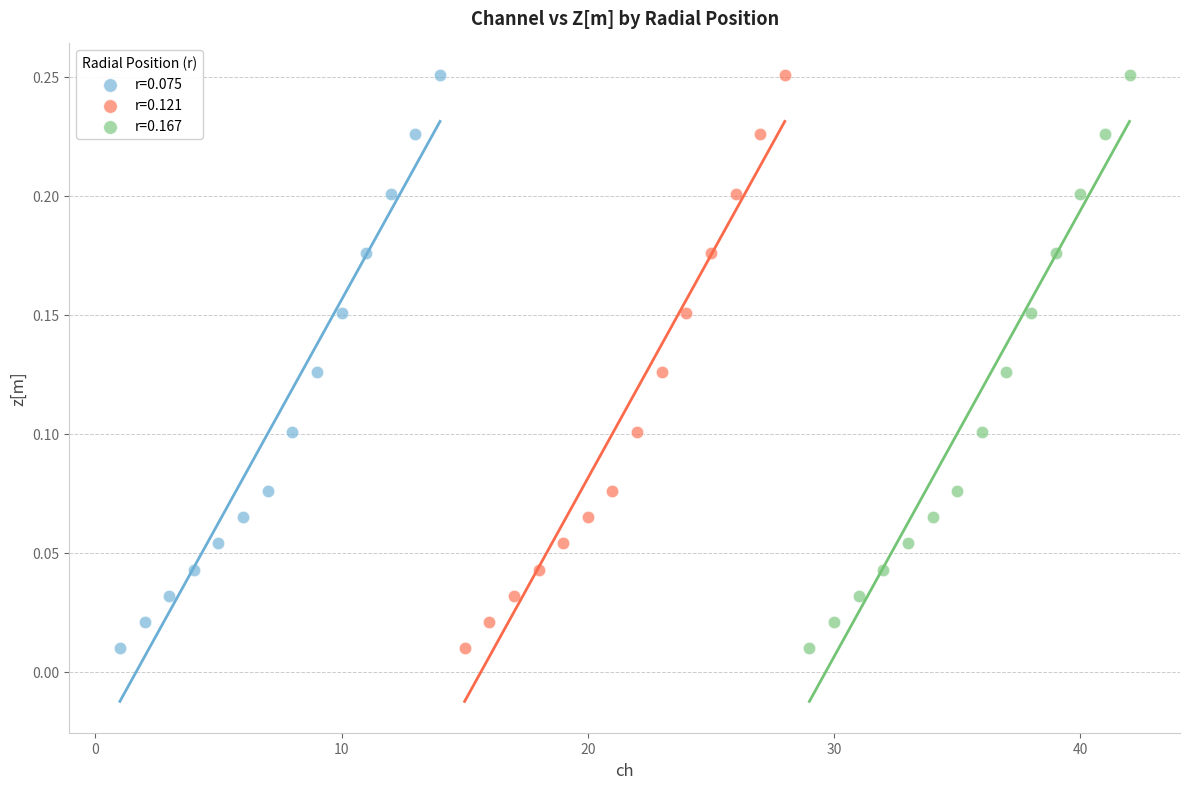

What are all the series names shown in the legend?

r=0.075, r=0.121, r=0.167